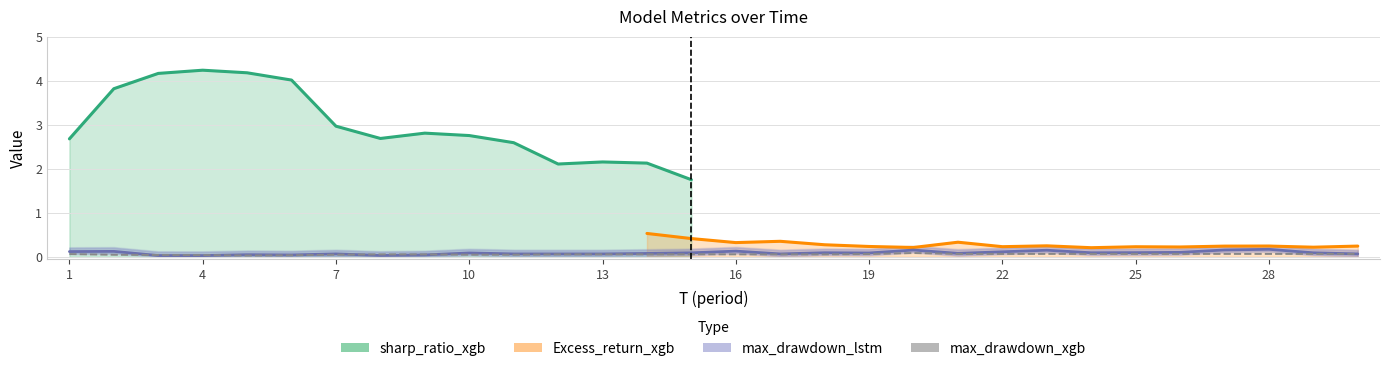

Which series changed the most between 20 and 26?

max_drawdown_lstm